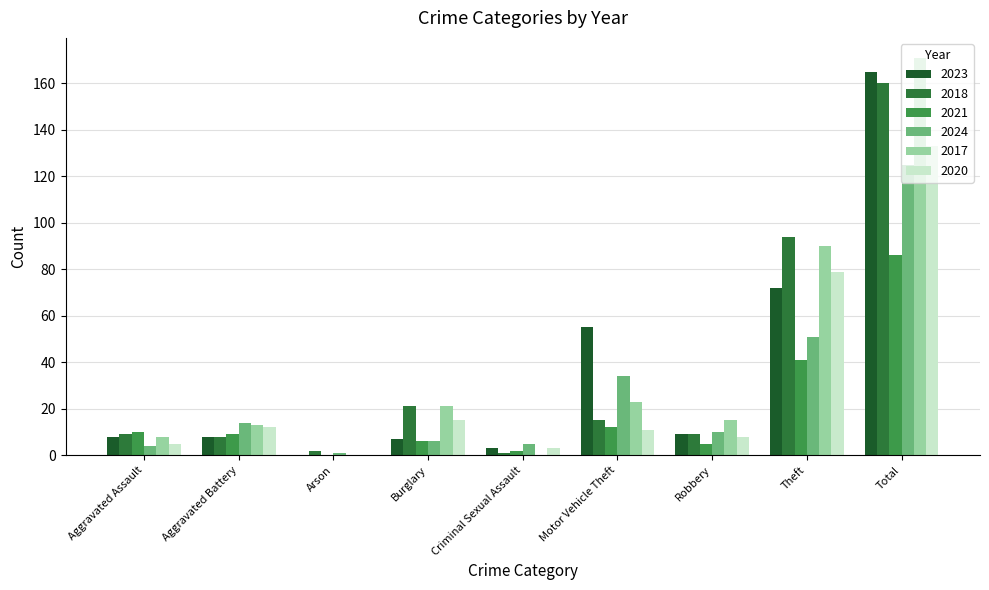

Which series has the largest range (max minus min)?

2017